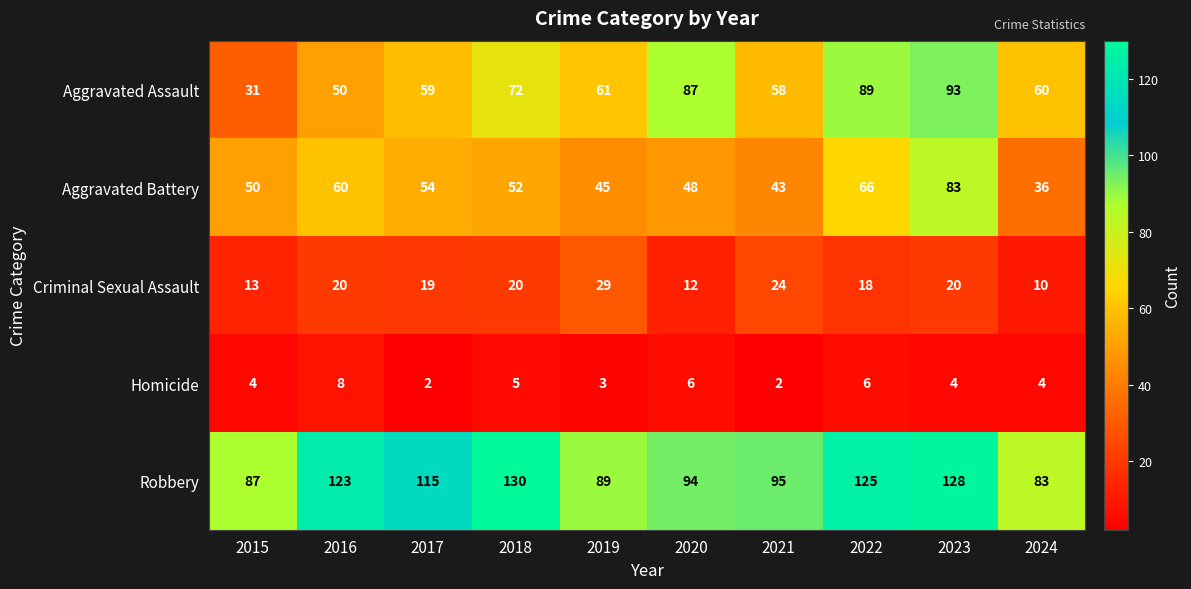

Rank the series by their maximum value, from highest to lowest.

Robbery, Aggravated Assault, Aggravated Battery, Criminal Sexual Assault, Homicide